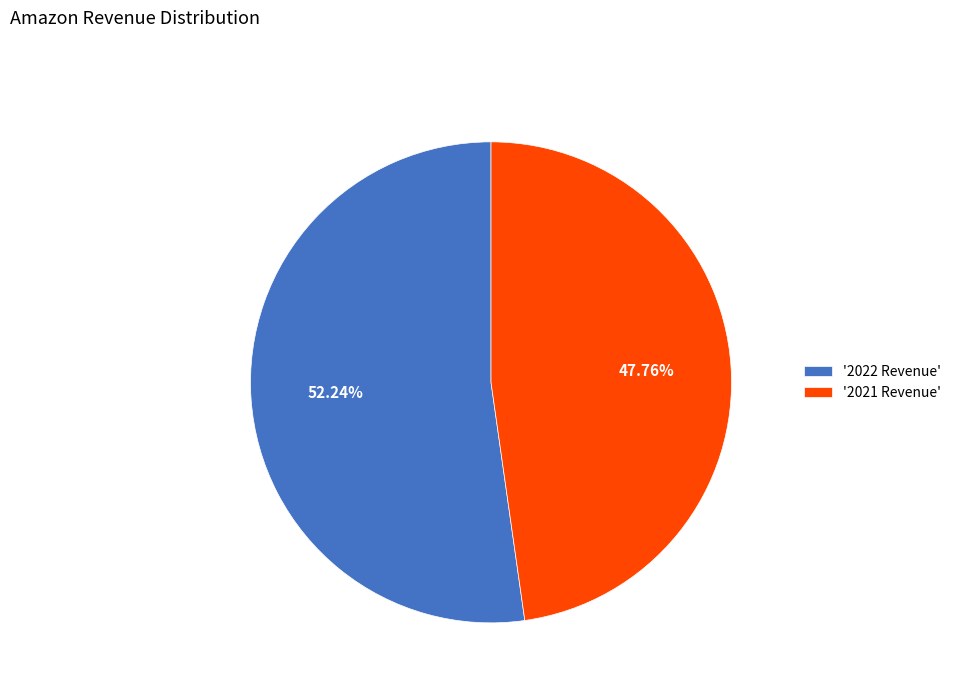

Which category has the smallest portion of the pie?

'2021 Revenue'